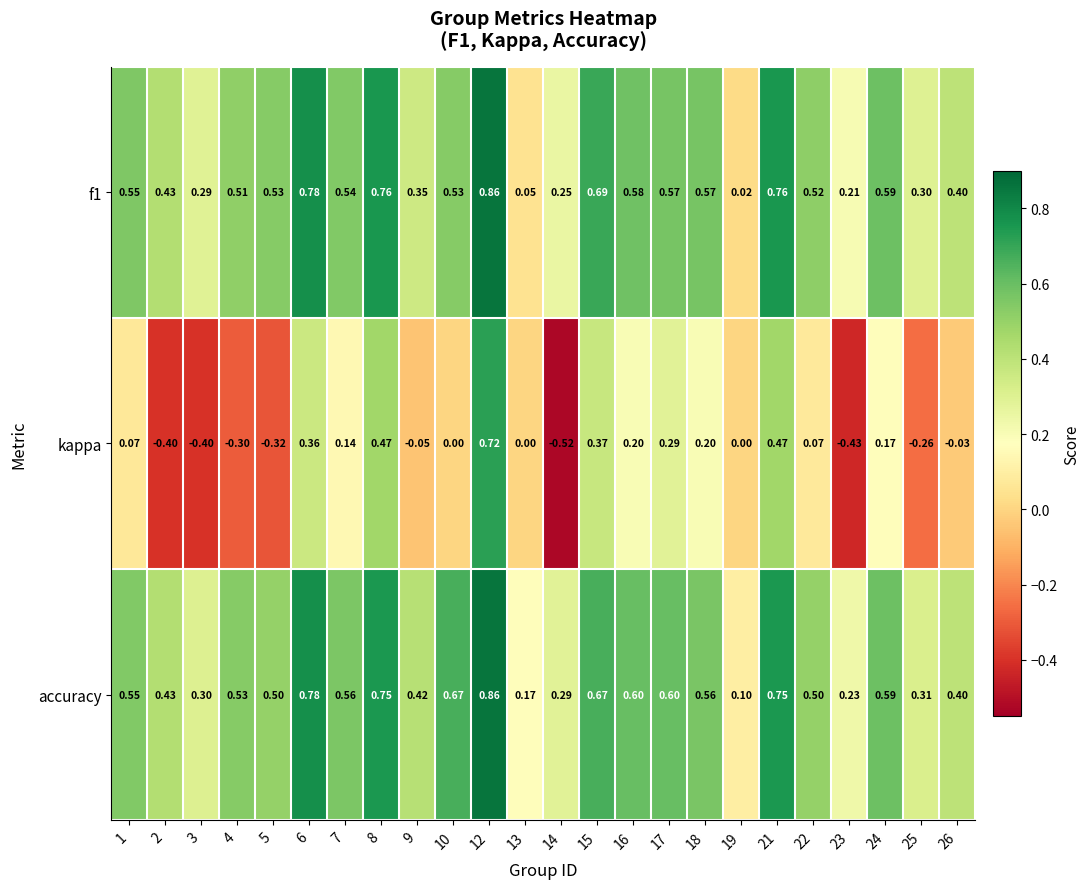

Which series has the largest total across all categories?

accuracy